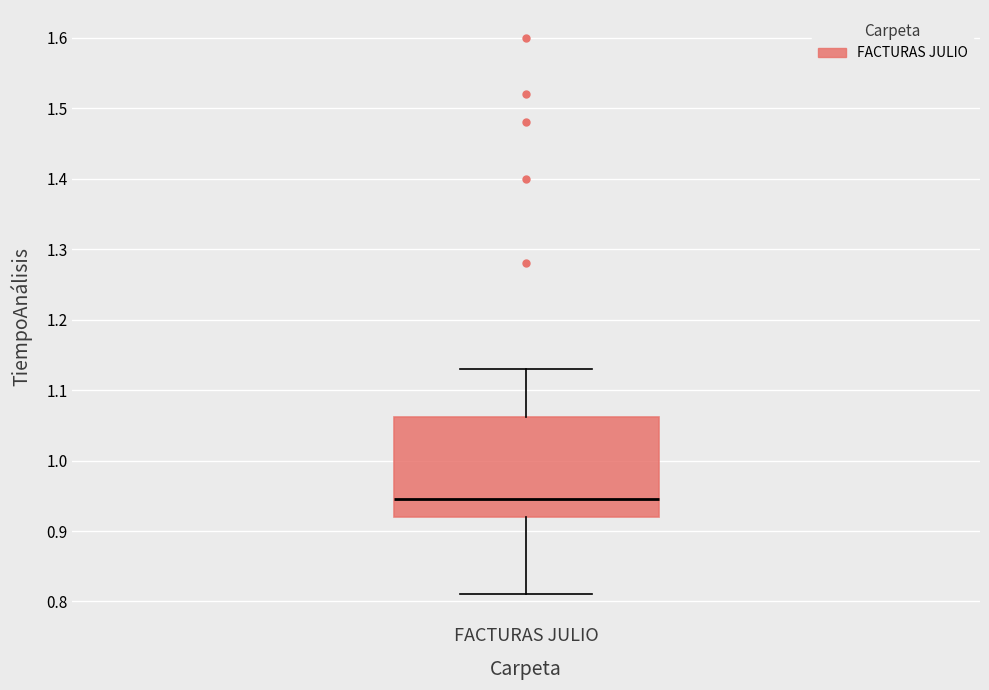

Where is the lower edge of the box for FACTURAS JULIO on the y-axis? The values are not printed on the chart, so give them approximately, as read against the axis.

0.92